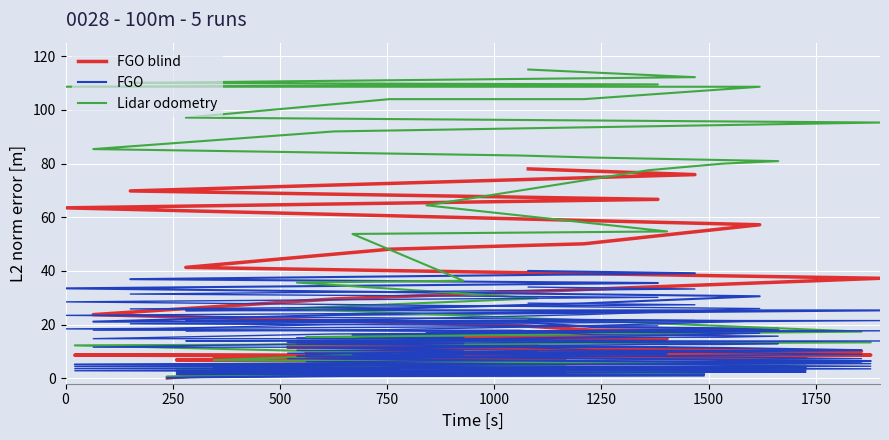

True or false: FGO has more than 2 interior local peaks.

False